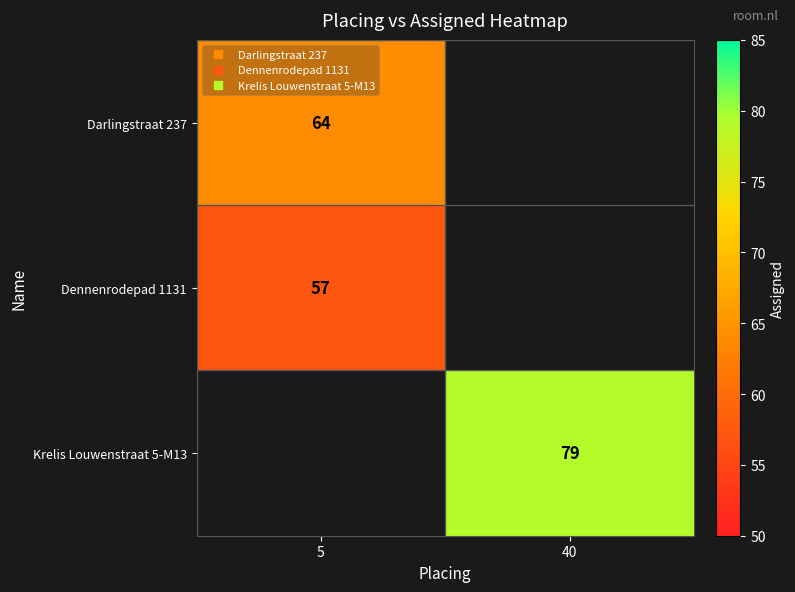

What is the difference between the highest and lowest values at 5?

7.0